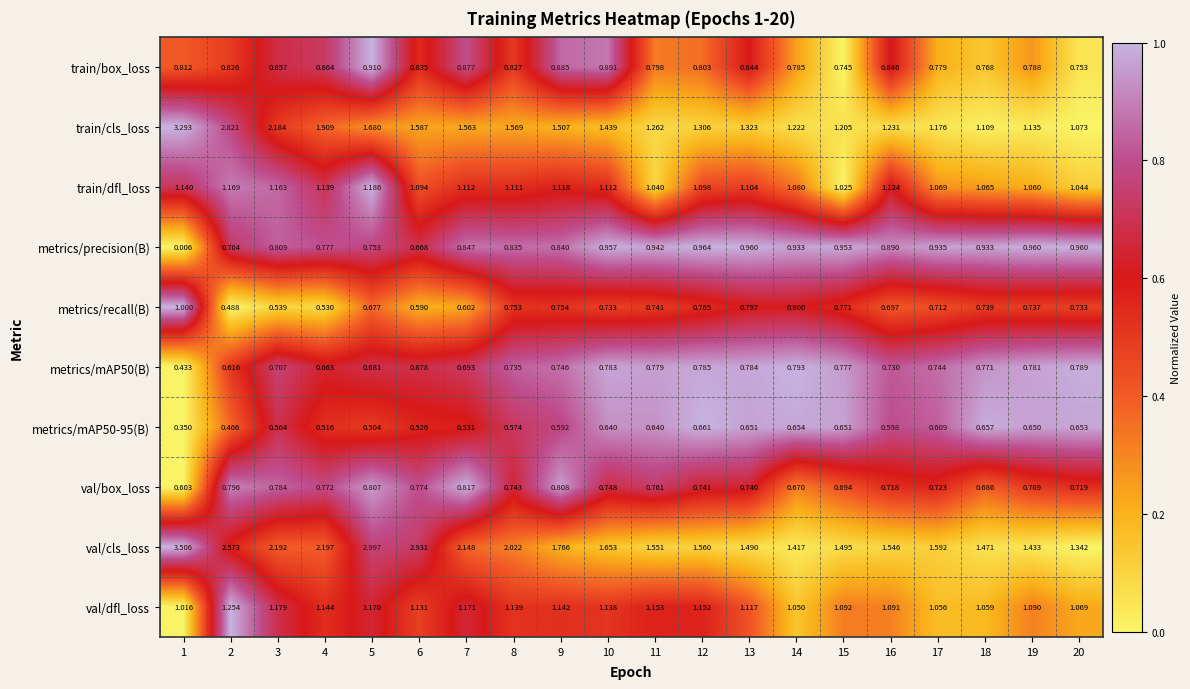

At which category does the chart reach its peak across all series?

1